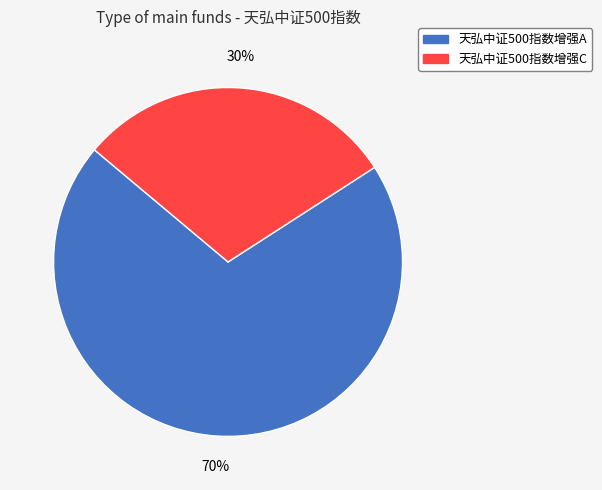

Rank the categories by value from highest to lowest.

天弘中证500指数增强A, 天弘中证500指数增强C